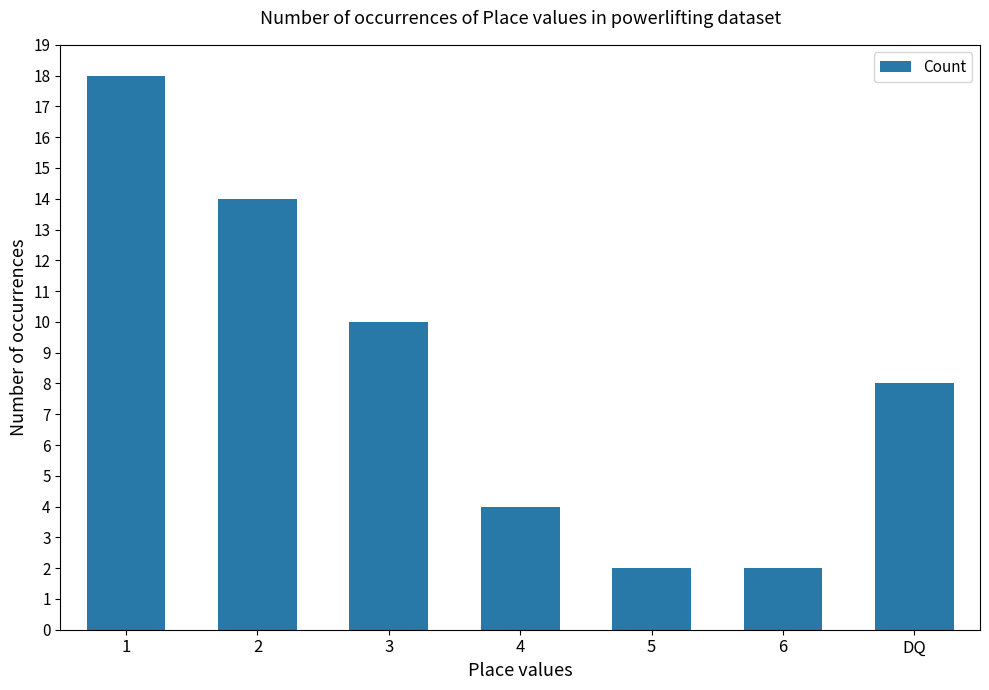

Does the chart contain any negative values?

No